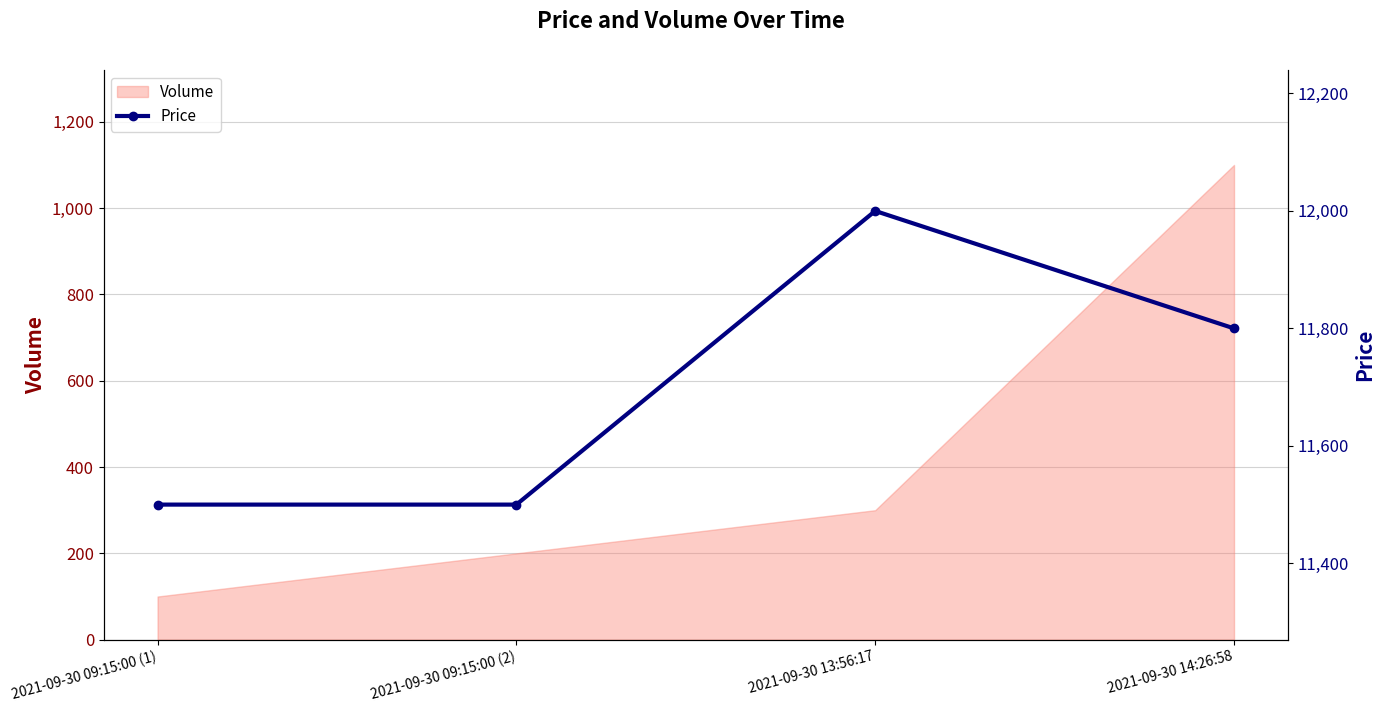

Reading left to right, extract all data points from this chart.

2021-09-30 09:15:00 (1)=11500	2021-09-30 09:15:00 (2)=11500	2021-09-30 13:56:17=12000	2021-09-30 14:26:58=11800